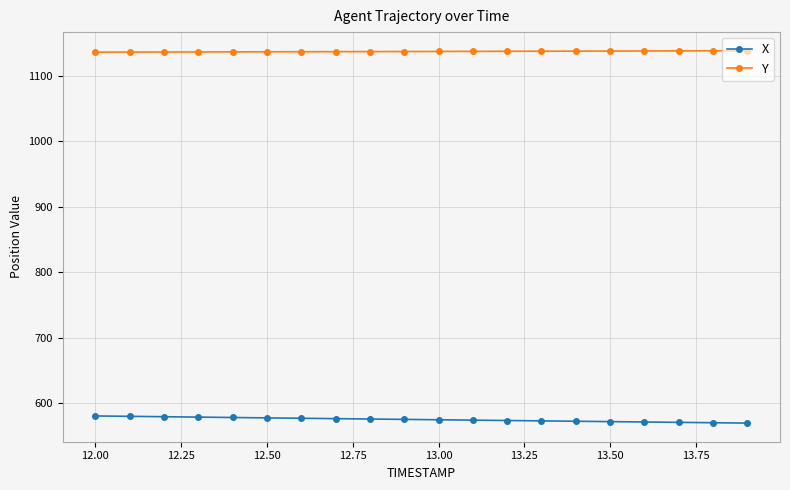

Does the chart display data point markers on the line(s)?

Yes